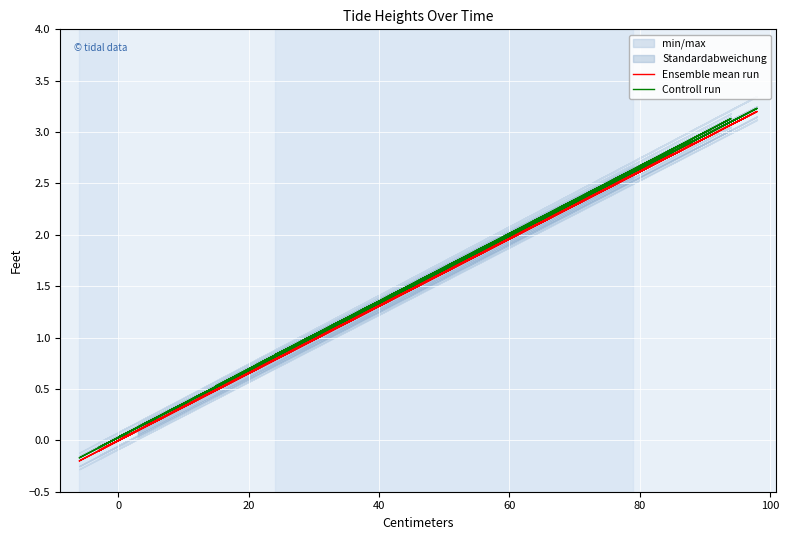

True or false: Ensemble mean run and Controll run cross at least once.

False